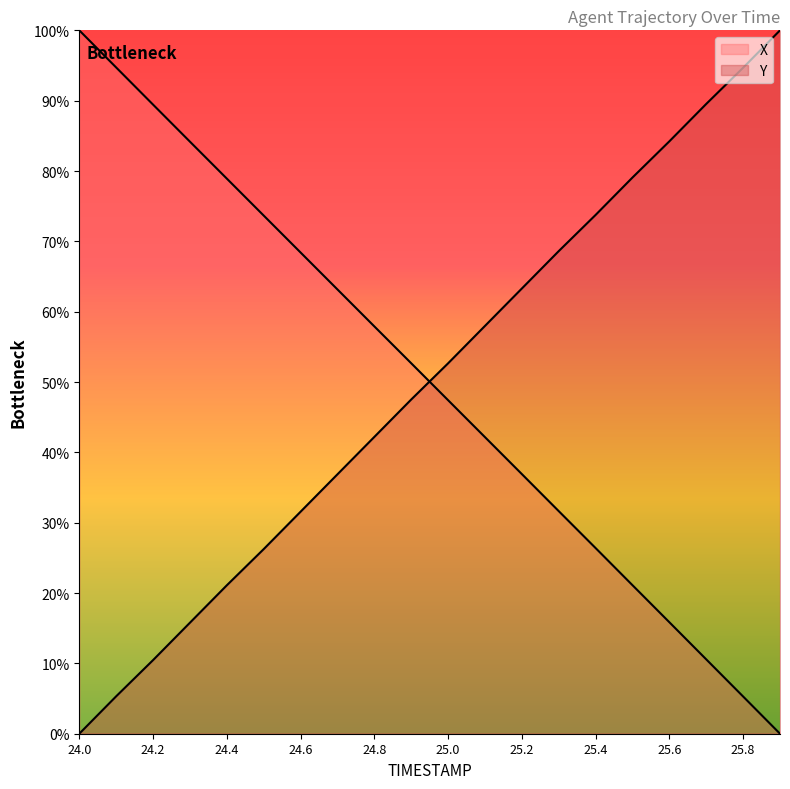

How many intersections are there between Y and X?

1